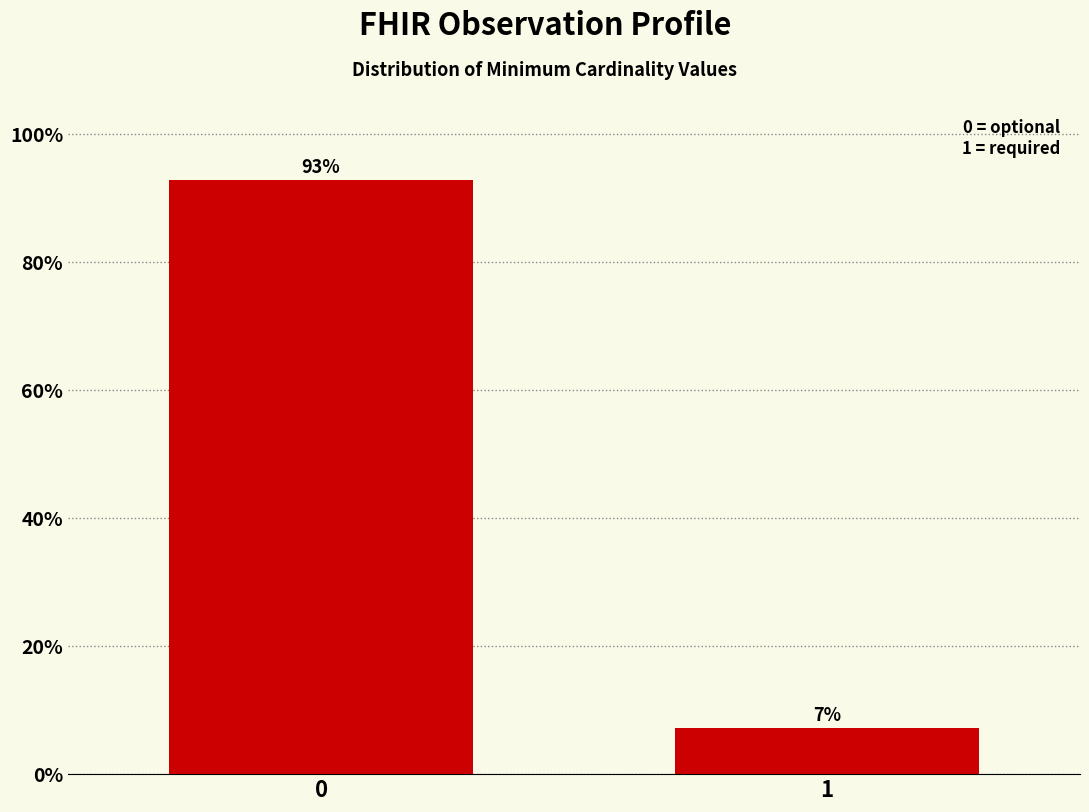

List the labels in order of value, smallest first.

1, 0